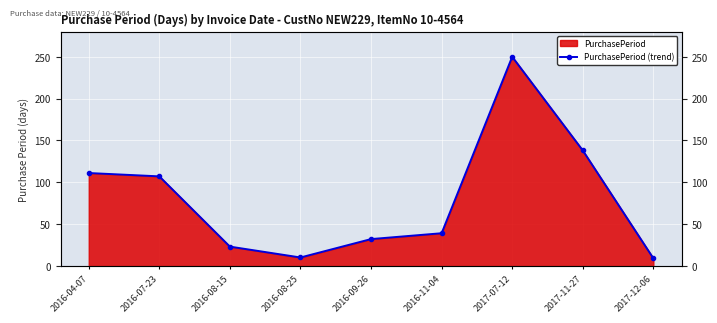

How many data points are less than 39?

4